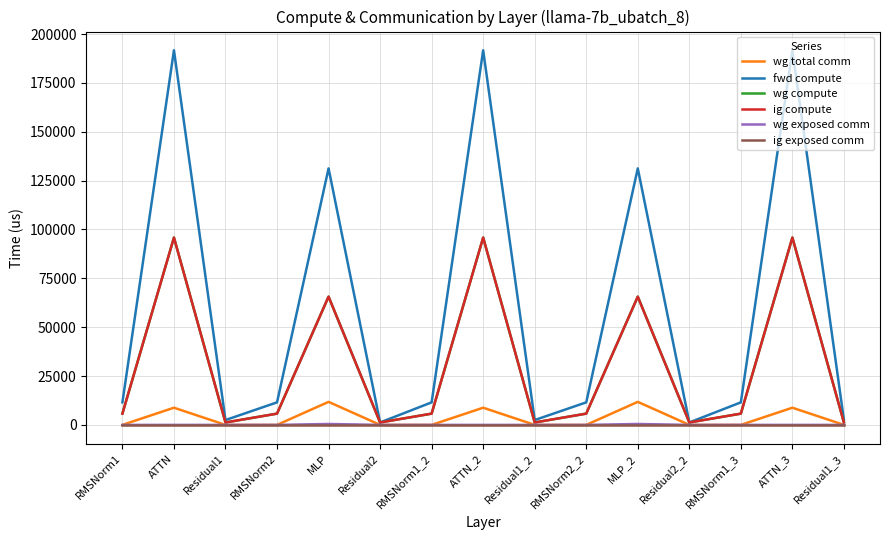

True or false: ig compute has a value of 58261.3 at ATTN.

False